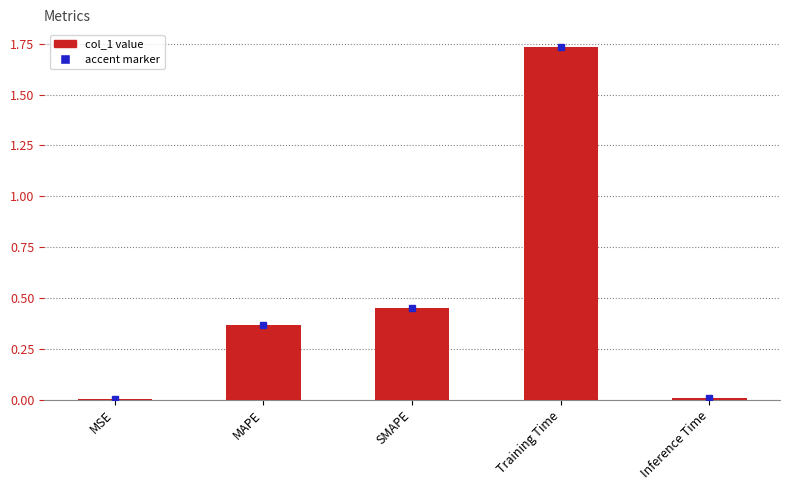

Which has a higher value, SMAPE or MSE?

SMAPE